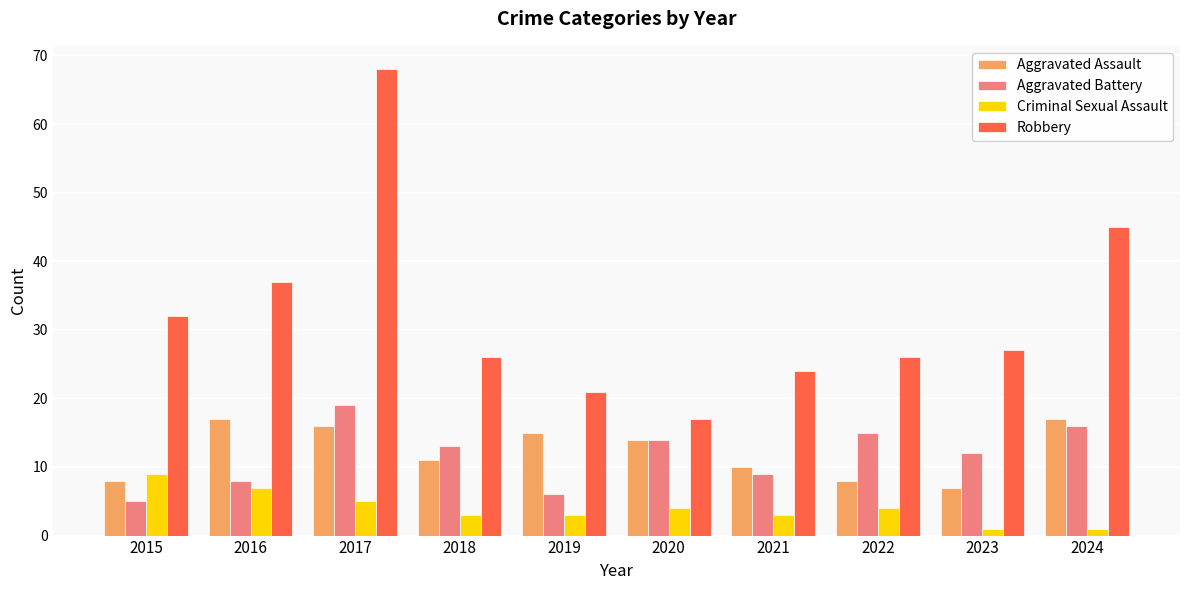

What is the spread (max minus min) of values at 2015?

27